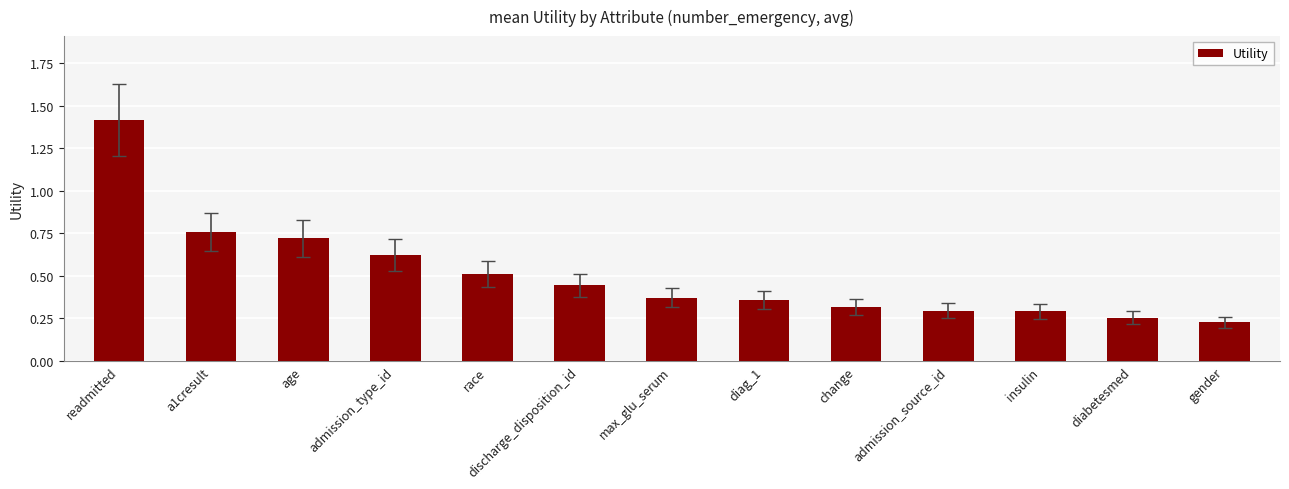

Which label corresponds to the largest value in the chart?

readmitted